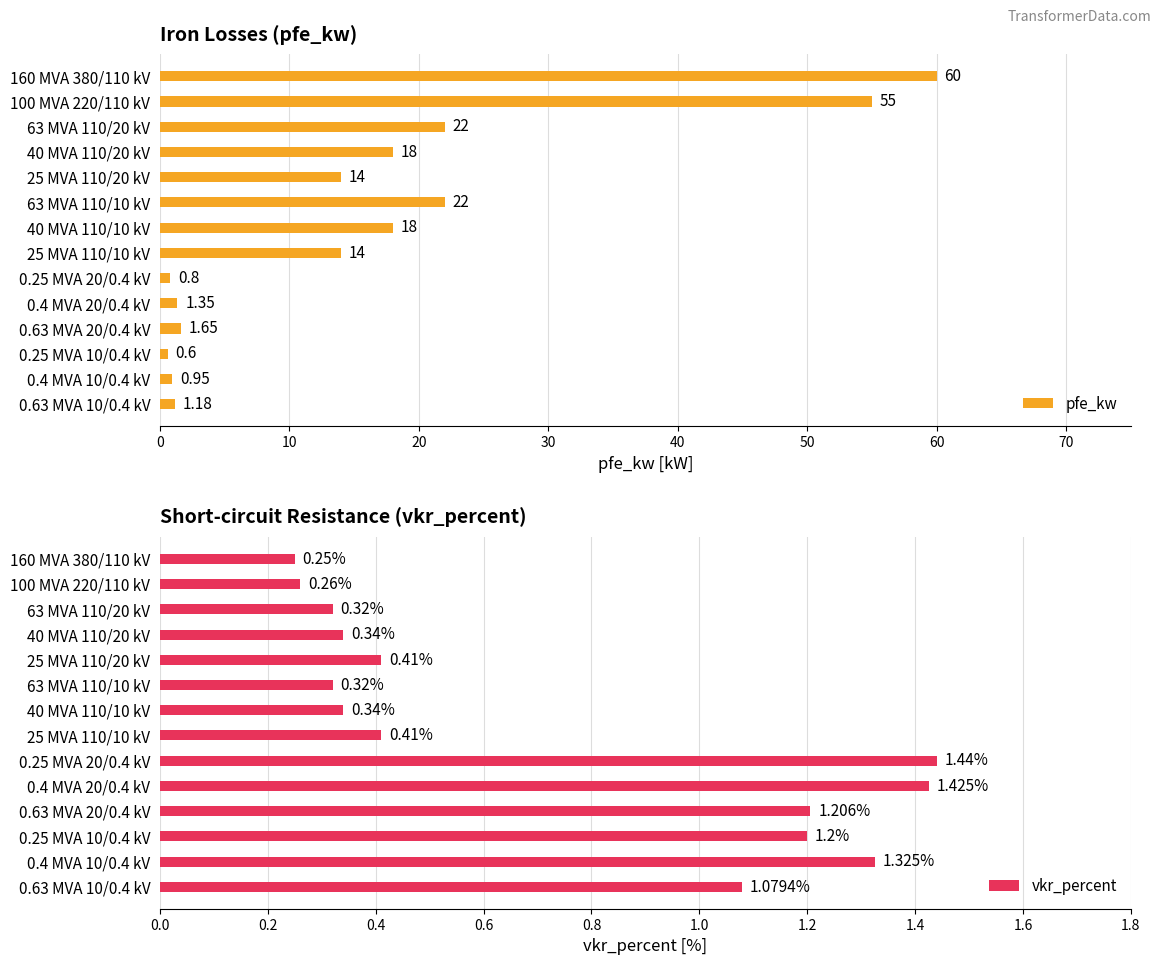

Which series has the largest total across all categories?

pfe_kw